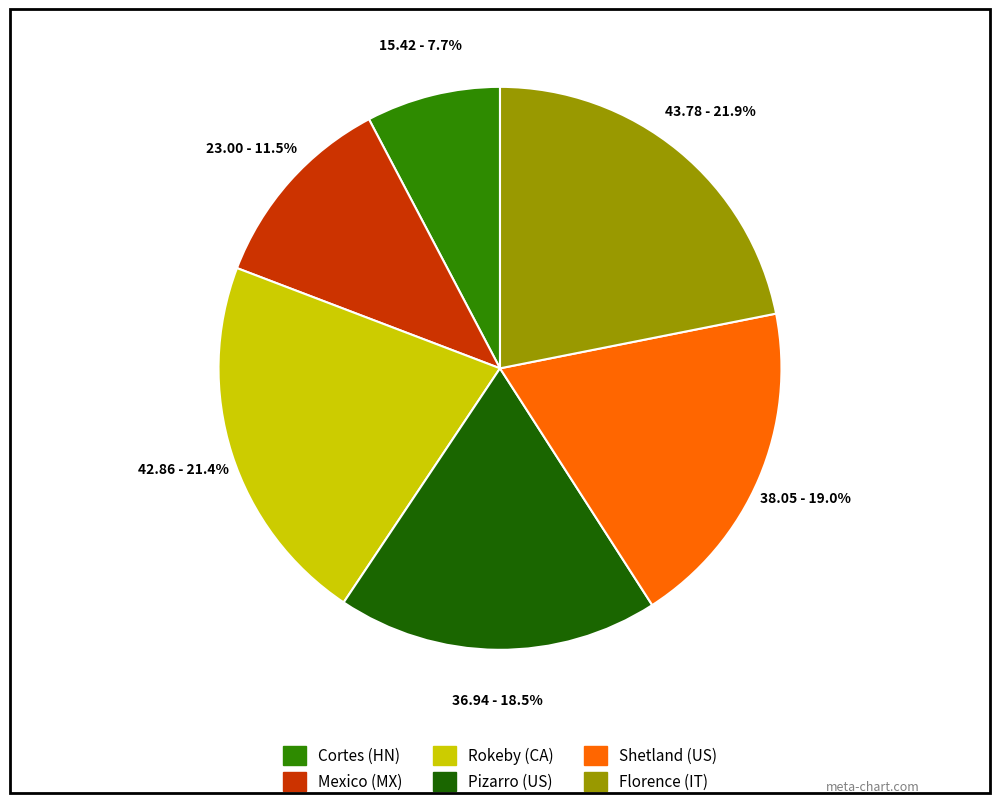

To the nearest percent, what is the difference between the Cortes (HN) and Pizarro (US) slice percentages?

11%